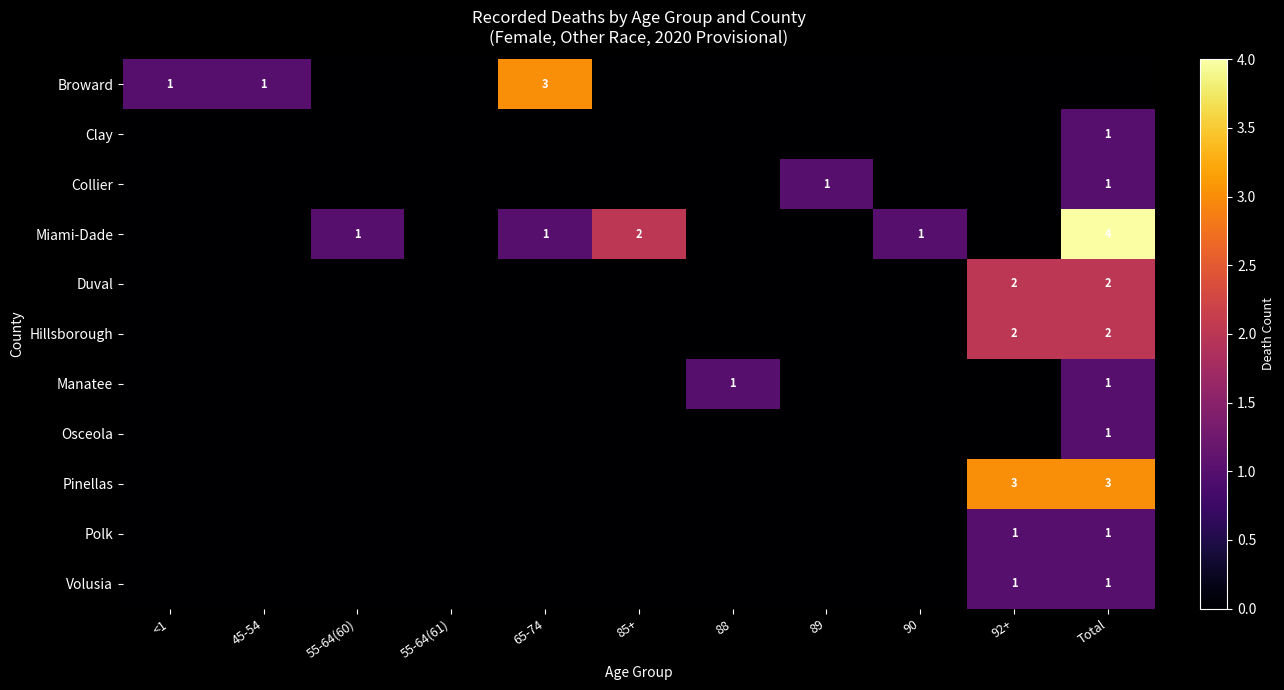

How many distinct data groups are displayed?

11